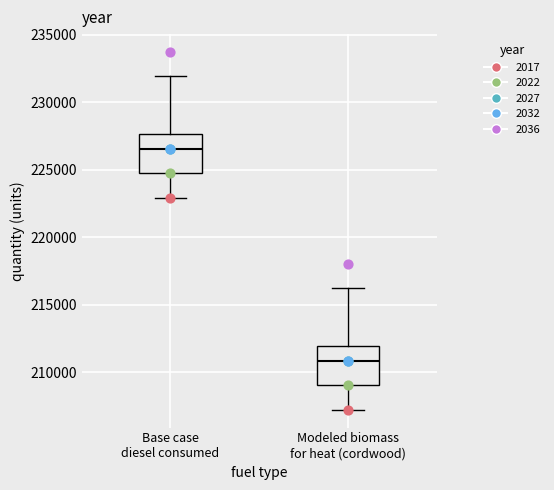

Reading left to right, read every box against the y-axis: the position of its median line, the range the box covers, and the ends of its whiskers. The values are not printed on the chart, so give them approximately, as read against the axis.

Base case diesel consumed: median 226500, box 224500 to 227500, whiskers 223000 to 232000
Modeled biomass for heat (cordwood): median 211000, box 209000 to 212000, whiskers 207000 to 216000